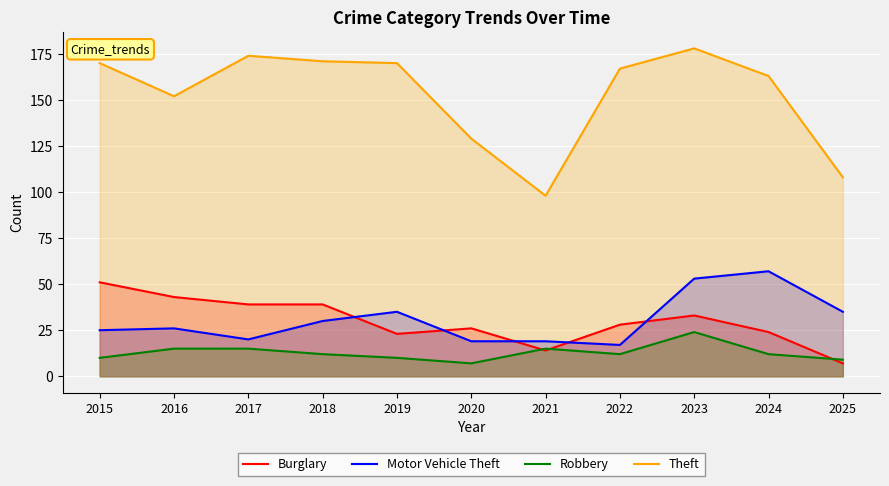

What is the spread (max minus min) of values at 2022?

155